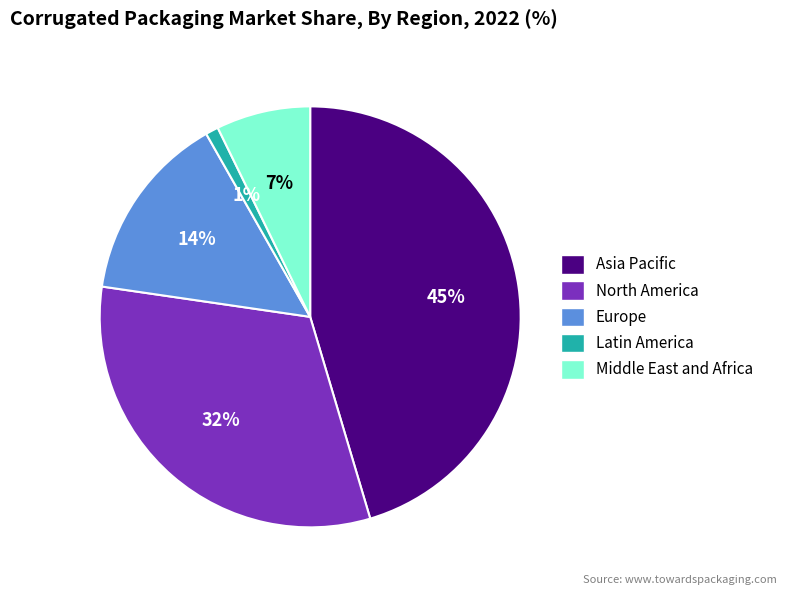

What percentage is the Middle East and Africa slice, to the nearest percent?

7%